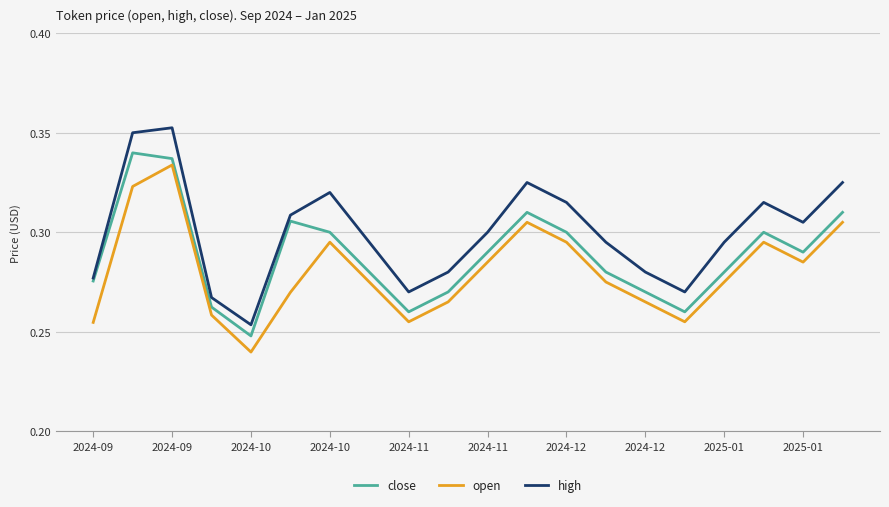

In close, how many points are lower than both neighbors (excluding endpoints)?

4